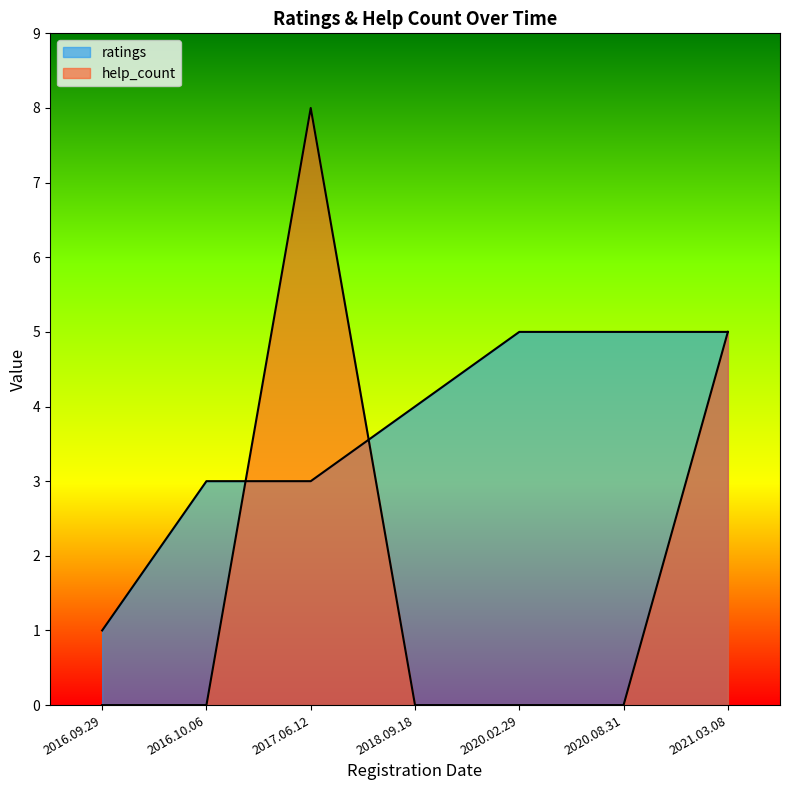

Which series has the largest total across all categories?

ratings